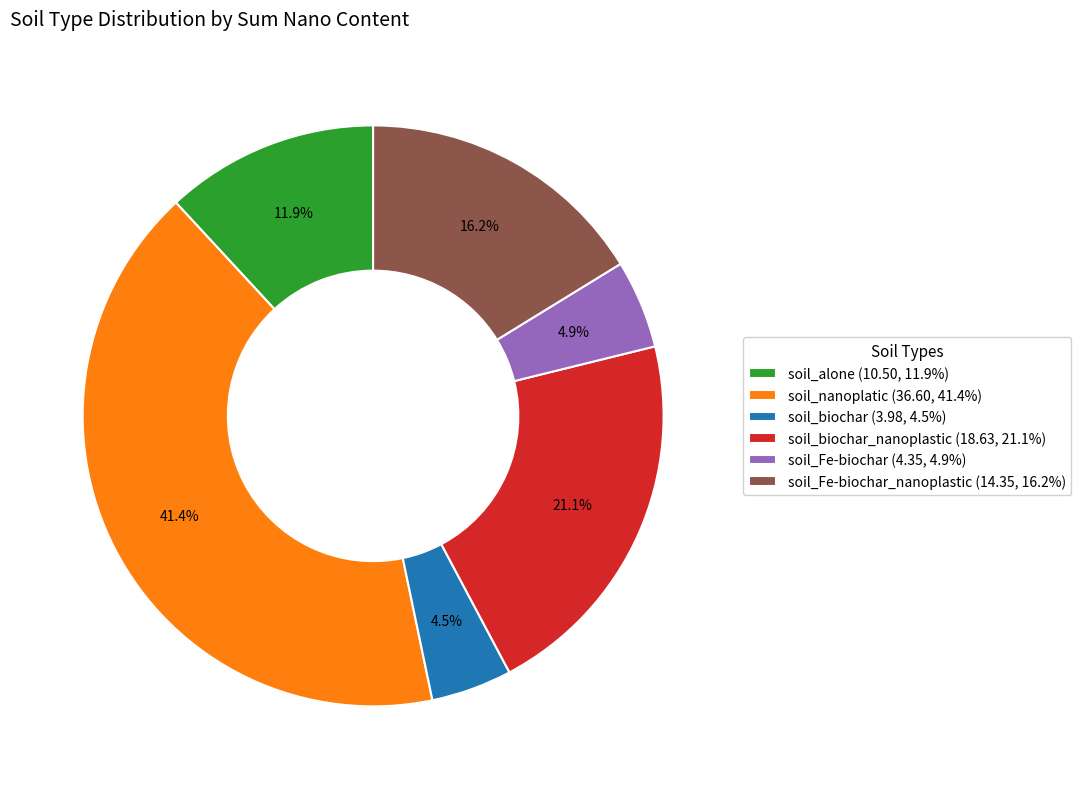

Which category has the biggest portion of the pie?

soil_nanoplatic (36.60, 41.4%)